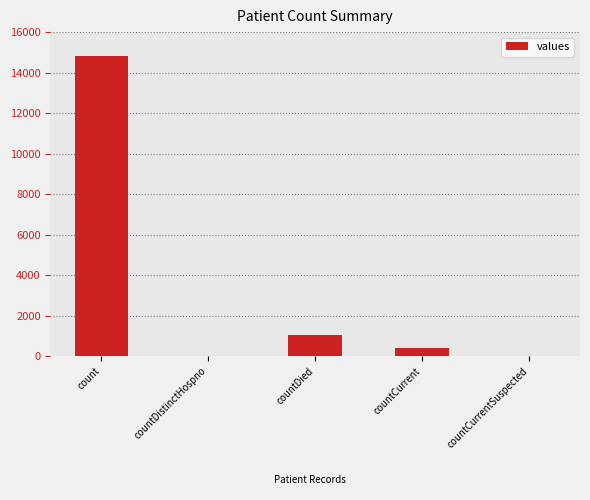

At which category does the chart reach its peak across all series?

count